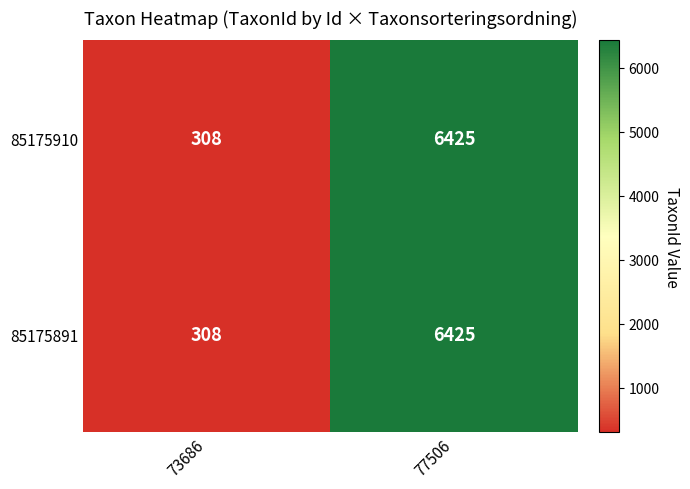

What is the difference between the 85175910 values at 77506 and 73686?

6117